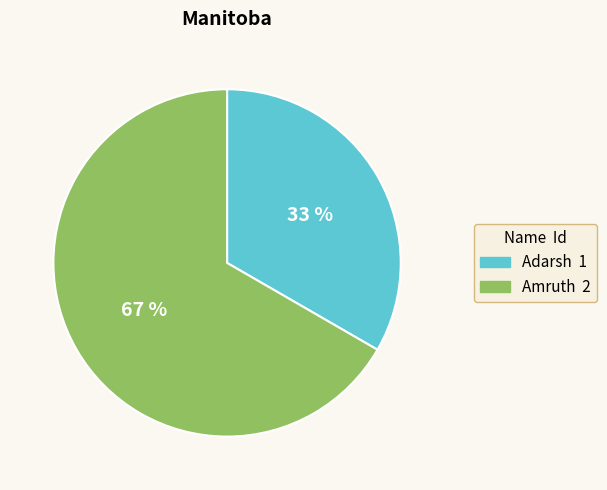

Rank the categories by value from highest to lowest.

Amruth, Adarsh